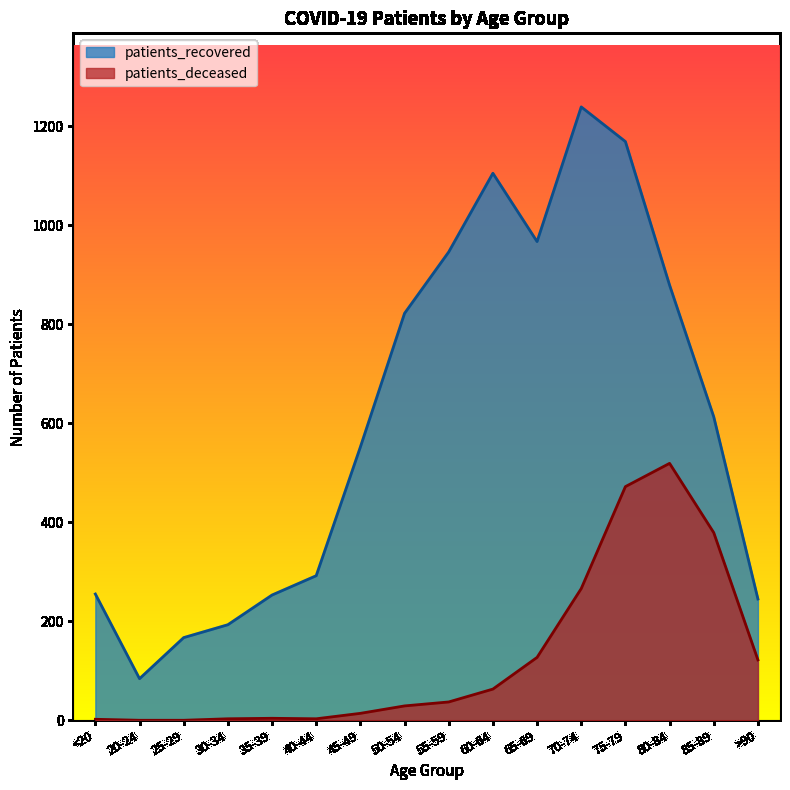

True or false: patients_deceased and patients_recovered cross at least once.

False